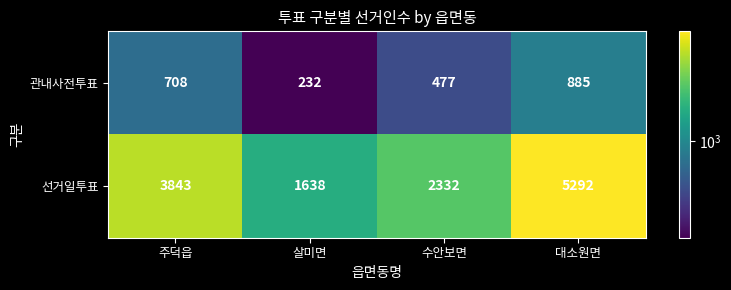

At 수안보면, list the series in order from smallest to largest.

관내사전투표, 선거일투표